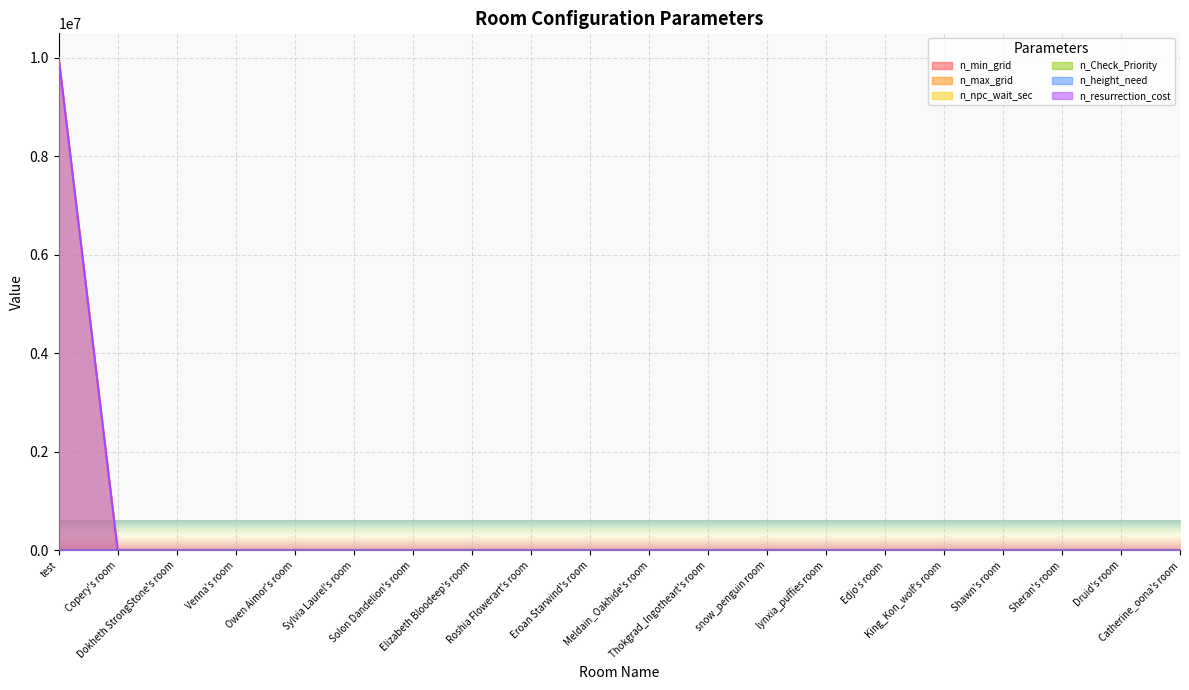

Which series has the widest spread of values?

n_npc_wait_sec